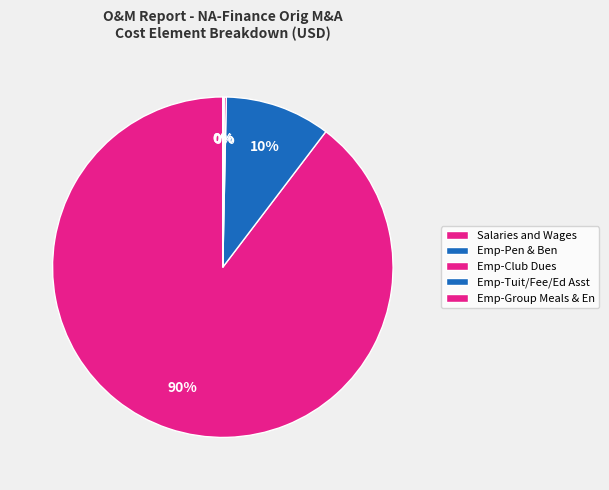

Is there any slice that represents more than half of the pie?

Yes